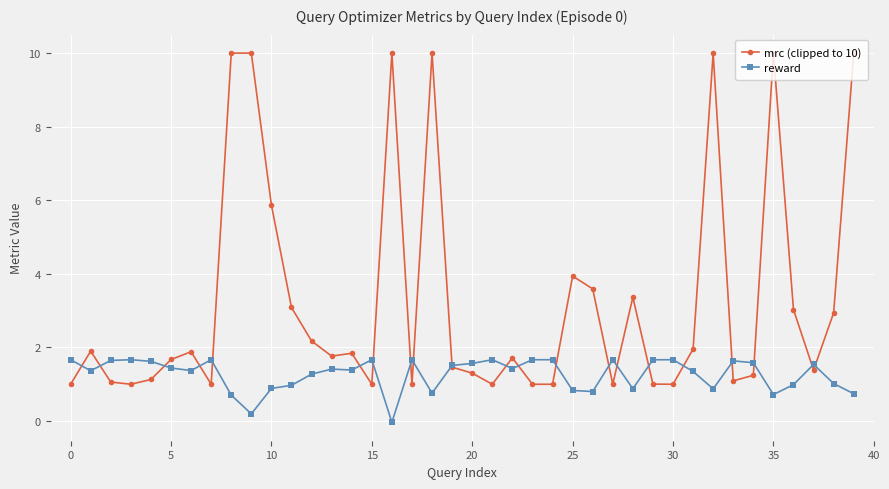

True or false: reward and mrc (clipped to 10) cross at least once.

True